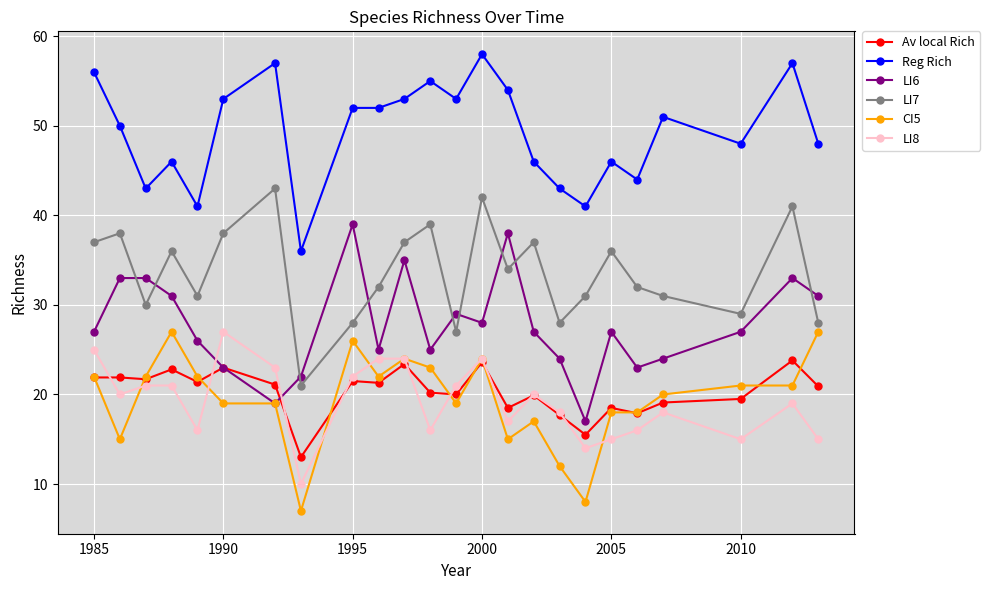

After their last crossing, which series has the higher values: LI6 or LI7?

LI6